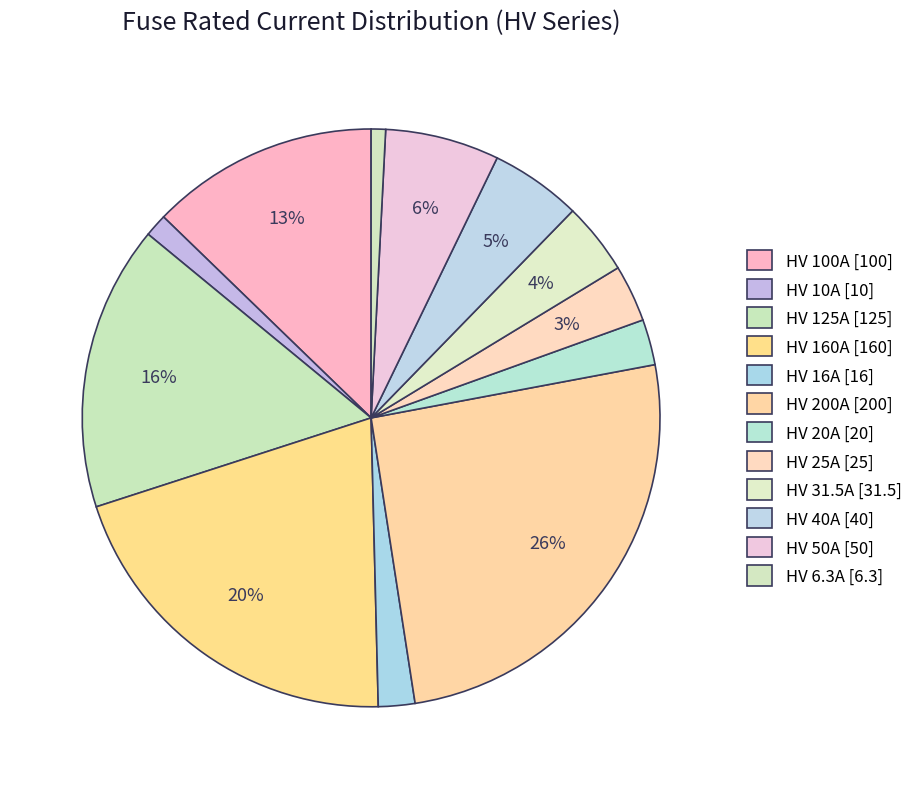

What is the change in value from HV 10A to HV 40A?

+30.0